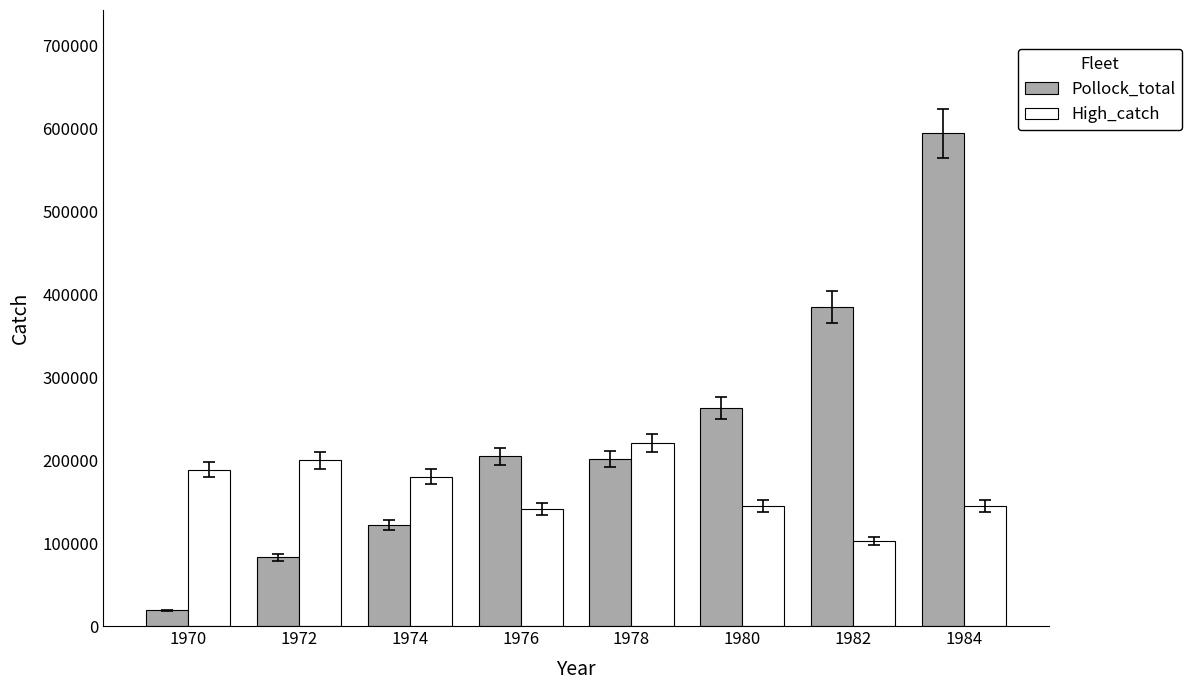

Which series has the largest total across all categories?

Pollock_total